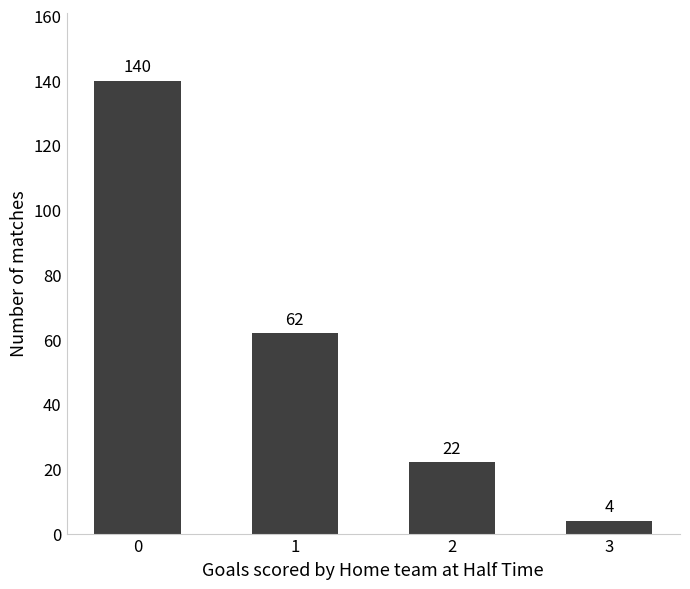

Reading right to left, what are all the values shown in this chart?

4	22	62	140